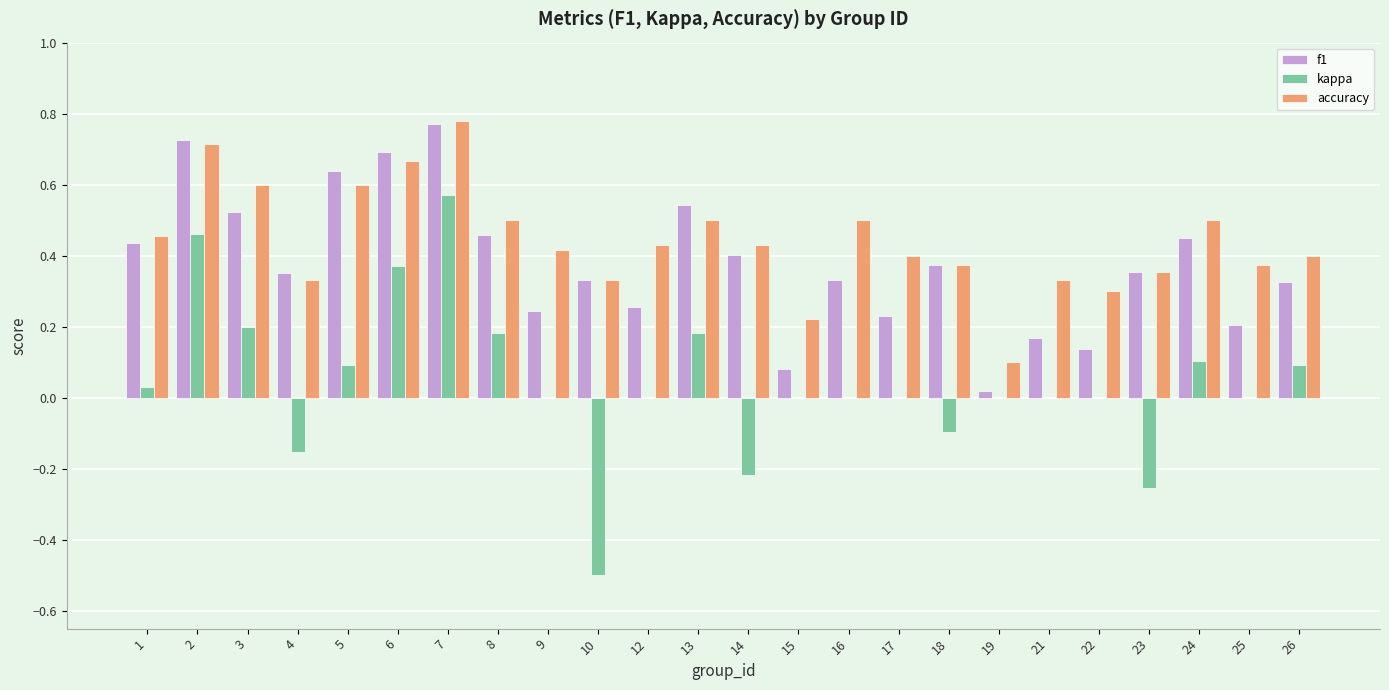

The f1 series shows 0.2 at 22. True or false?

False